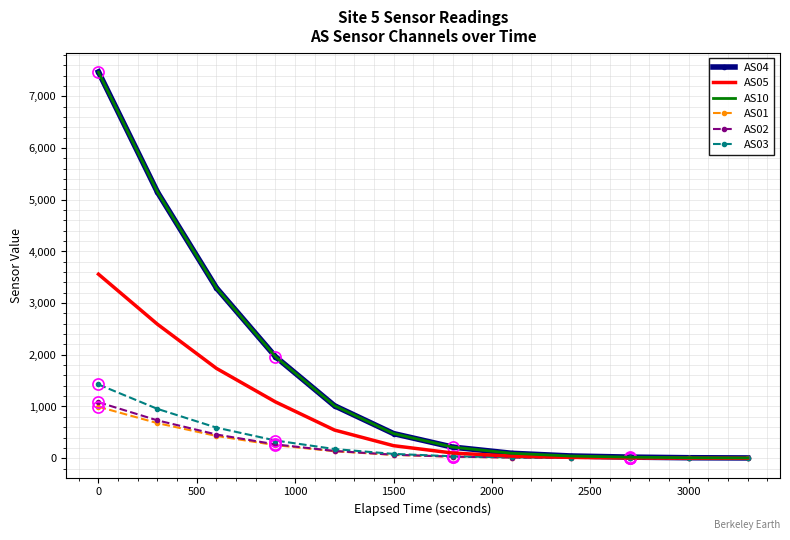

Does the chart have visible grid lines?

Yes